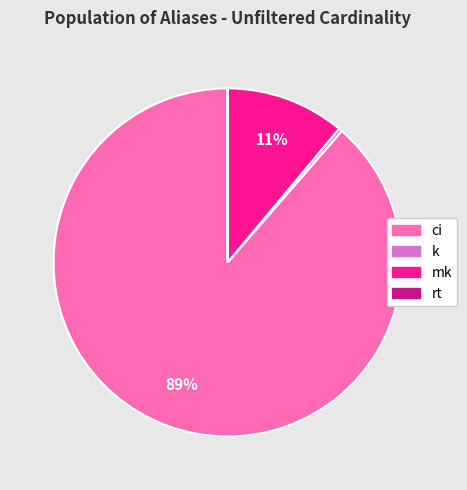

Combined, do ci and mk account for over 50%?

Yes